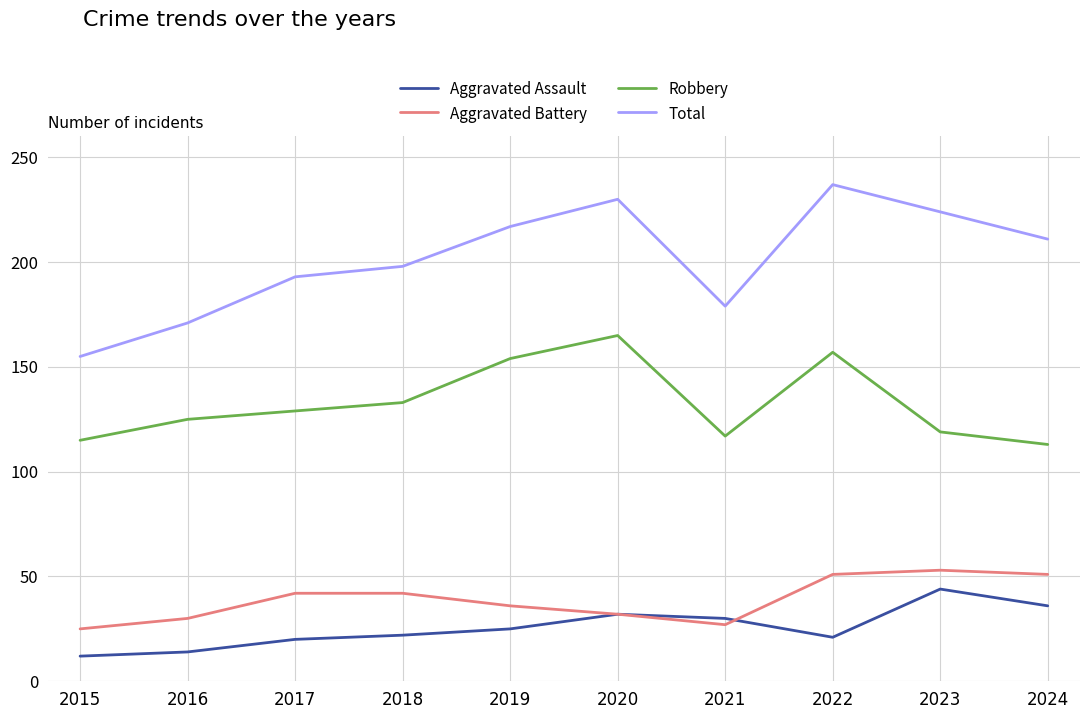

Which series has the widest spread of values?

Total